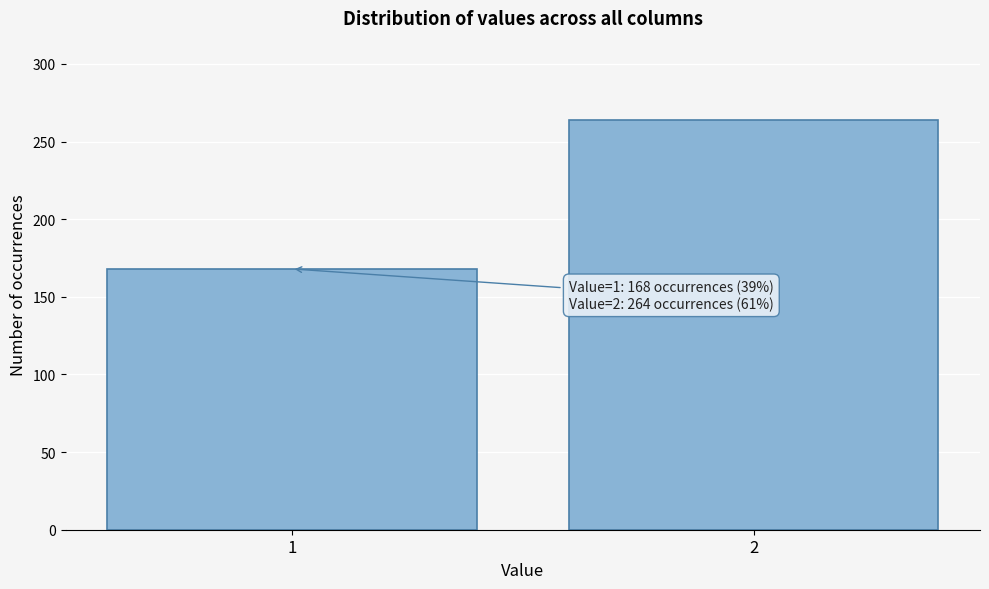

Reading left to right, extract all data points from this chart.

168	264